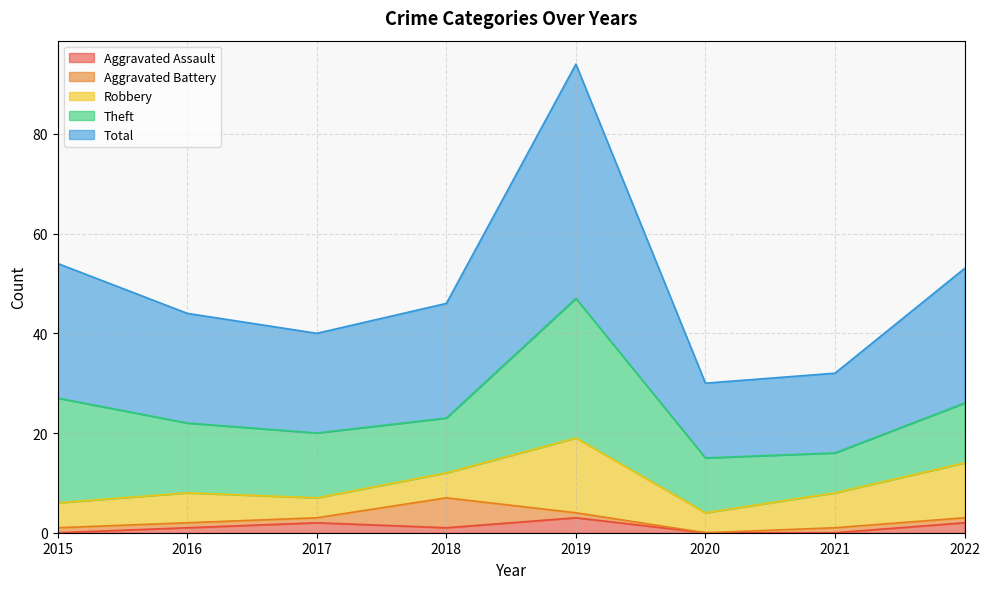

At which category does Total reach its first local valley?

2017